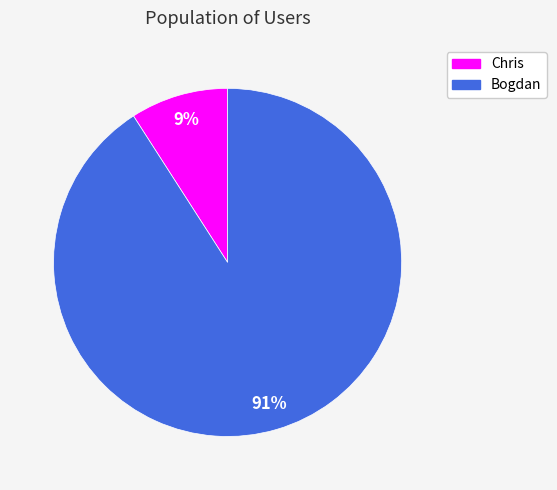

Between Bogdan and Chris, which is larger?

Bogdan